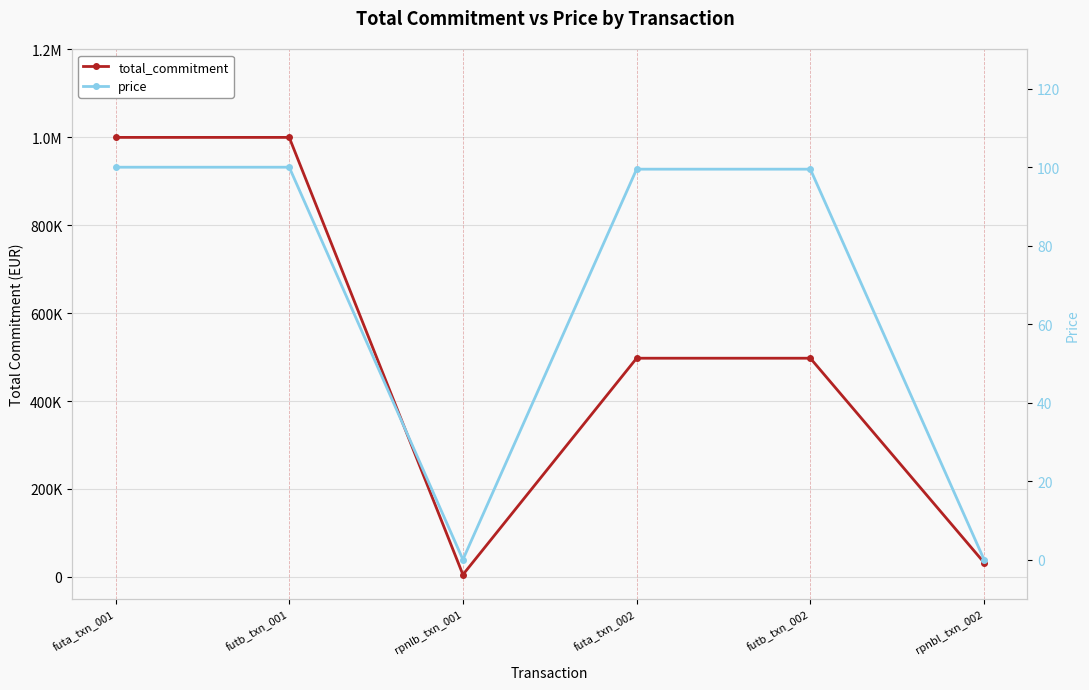

What are all the series names shown in the legend?

total_commitment, price